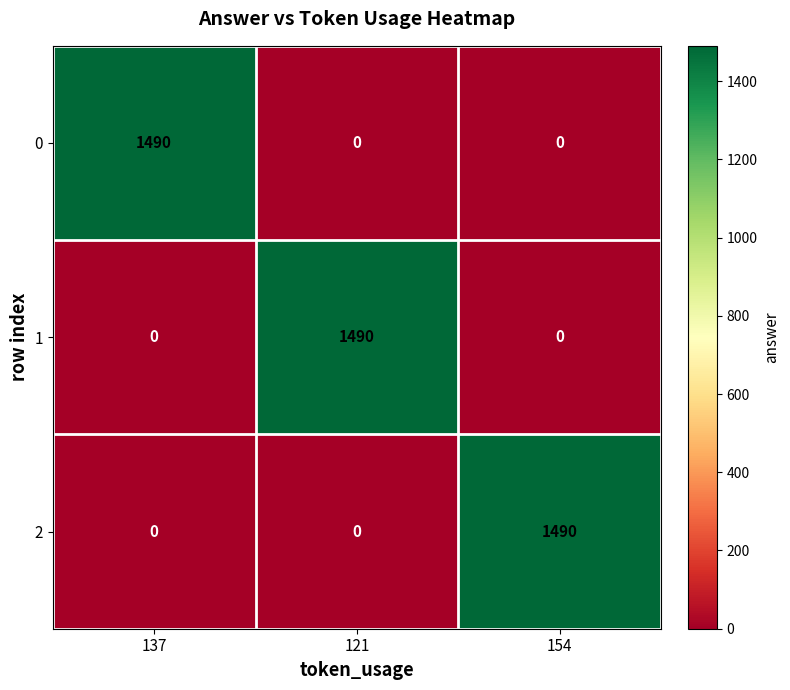

How many values in 2 are above zero?

1